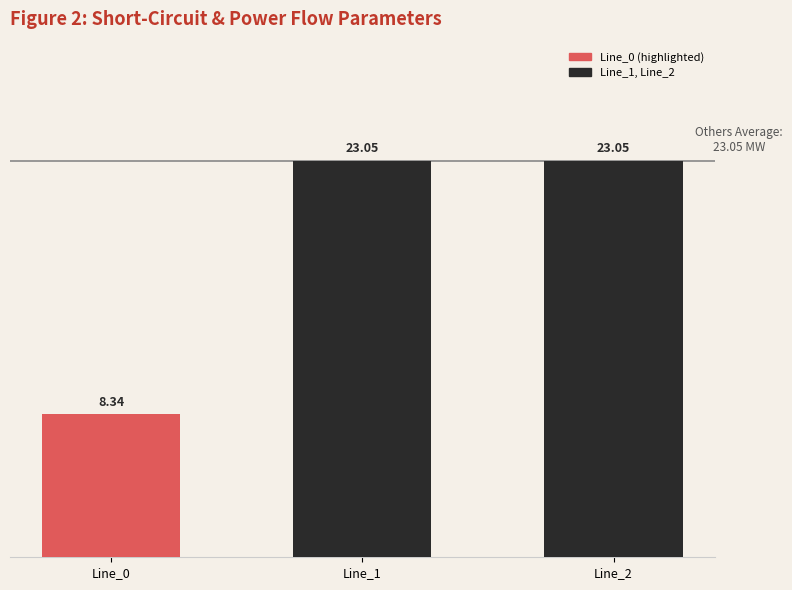

How many bars are there in total?

3